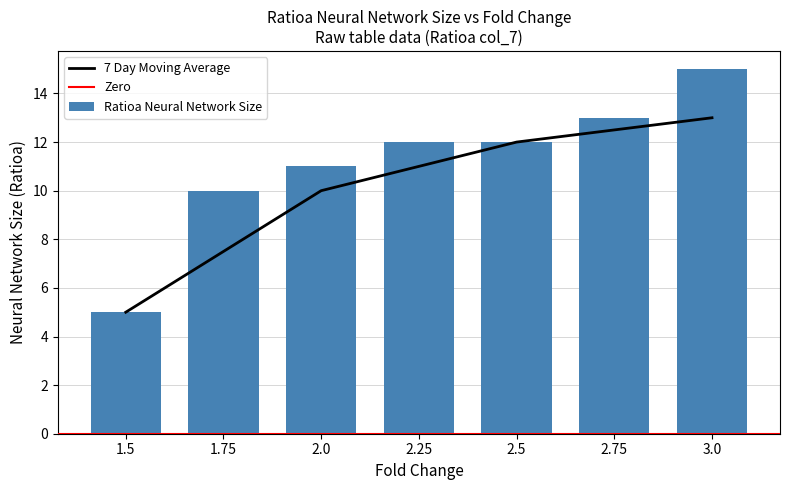

What is the spread (max minus min) of values at 2.0?

1.0